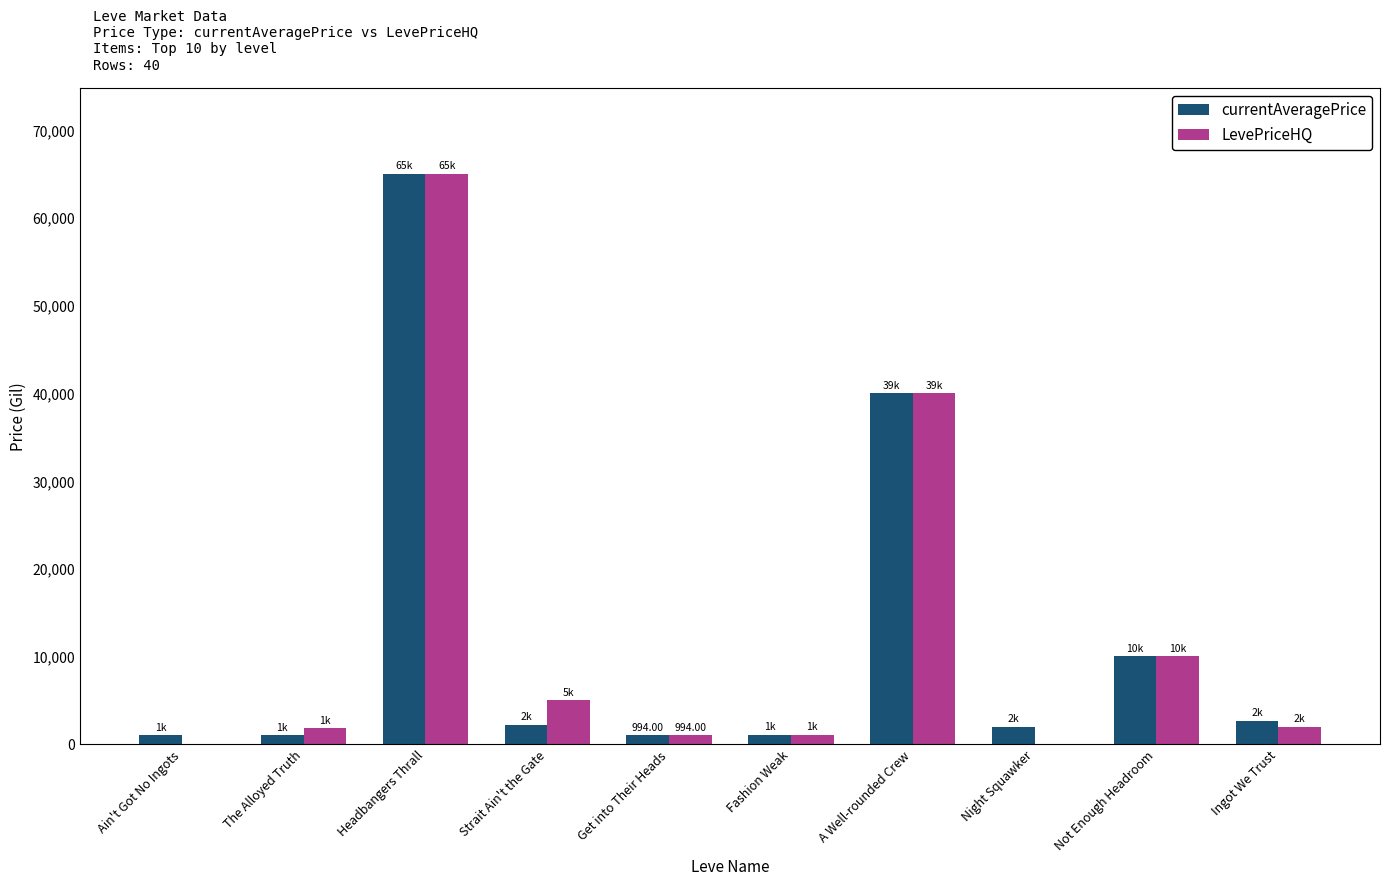

What is the total value across all series at Not Enough Headroom?

20010.0